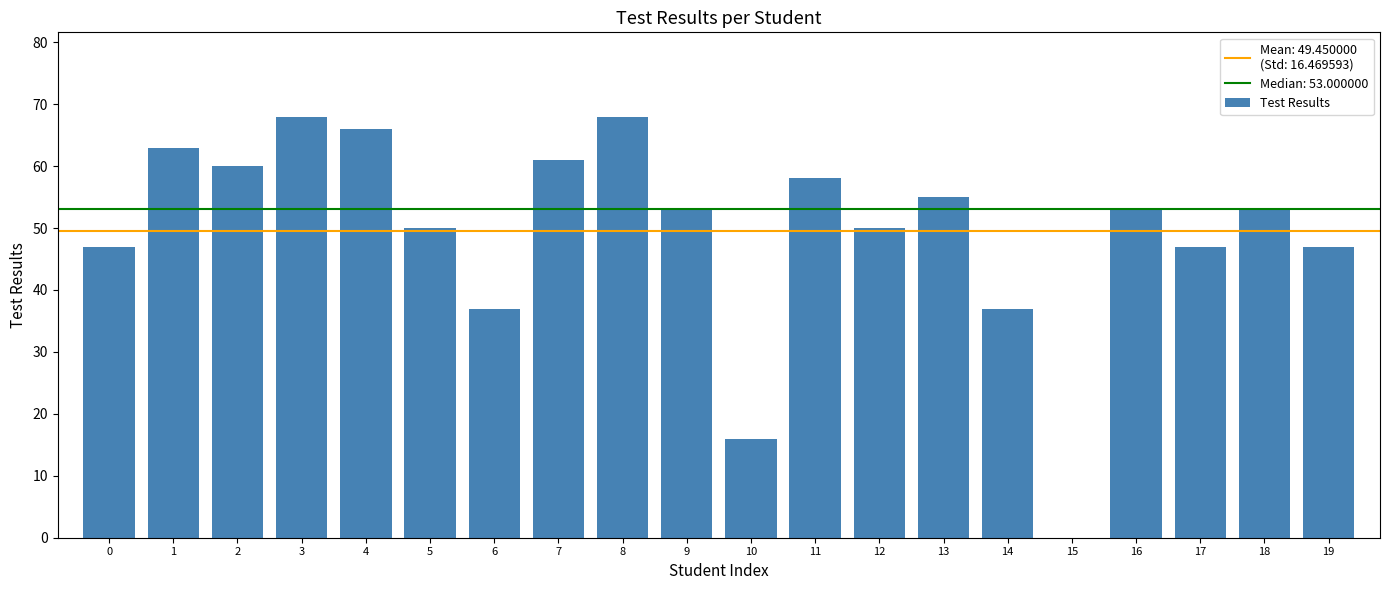

Is it true that the value at 7 is 61?

True